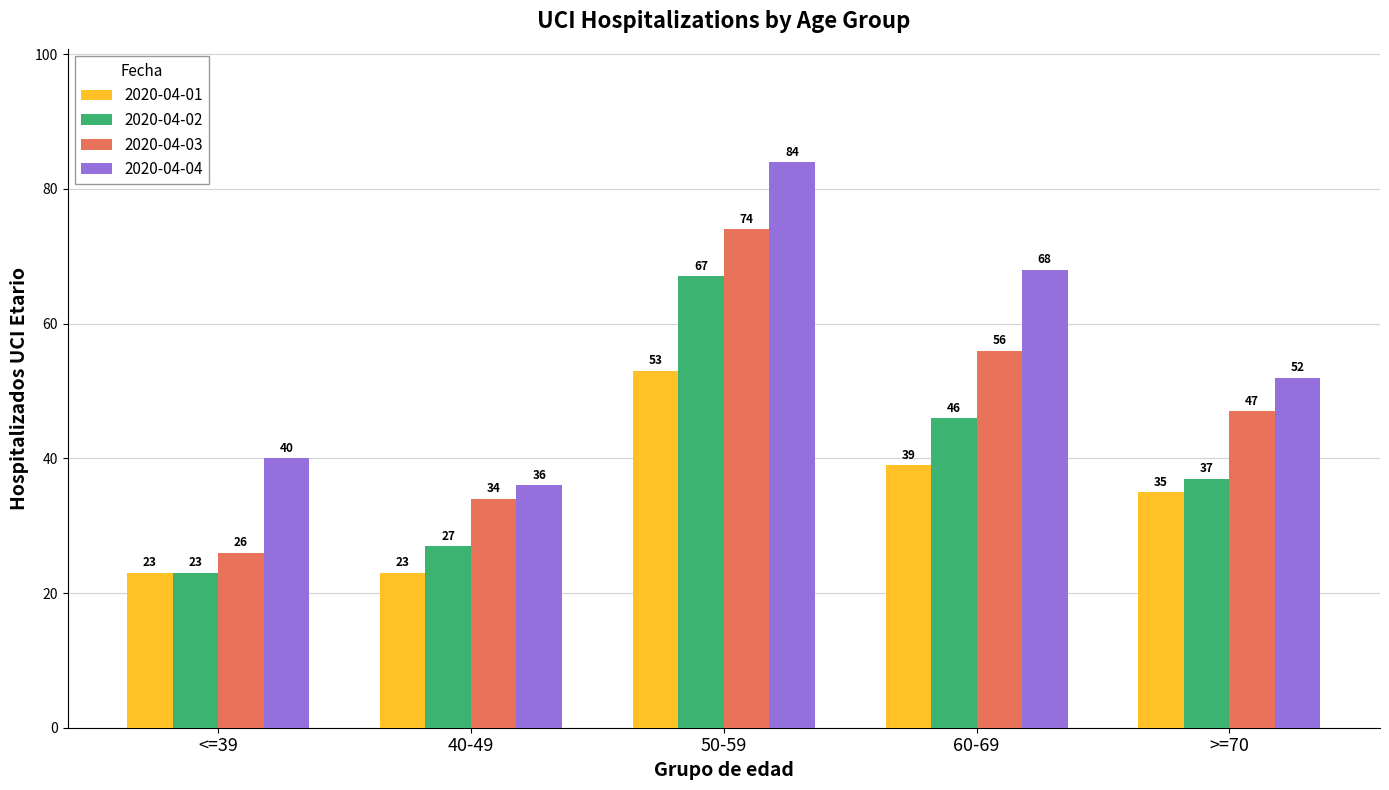

Reading left to right, list all the values displayed in this chart.

2020-04-01: 23	23	53	39	35
2020-04-02: 23	27	67	46	37
2020-04-03: 26	34	74	56	47
2020-04-04: 40	36	84	68	52